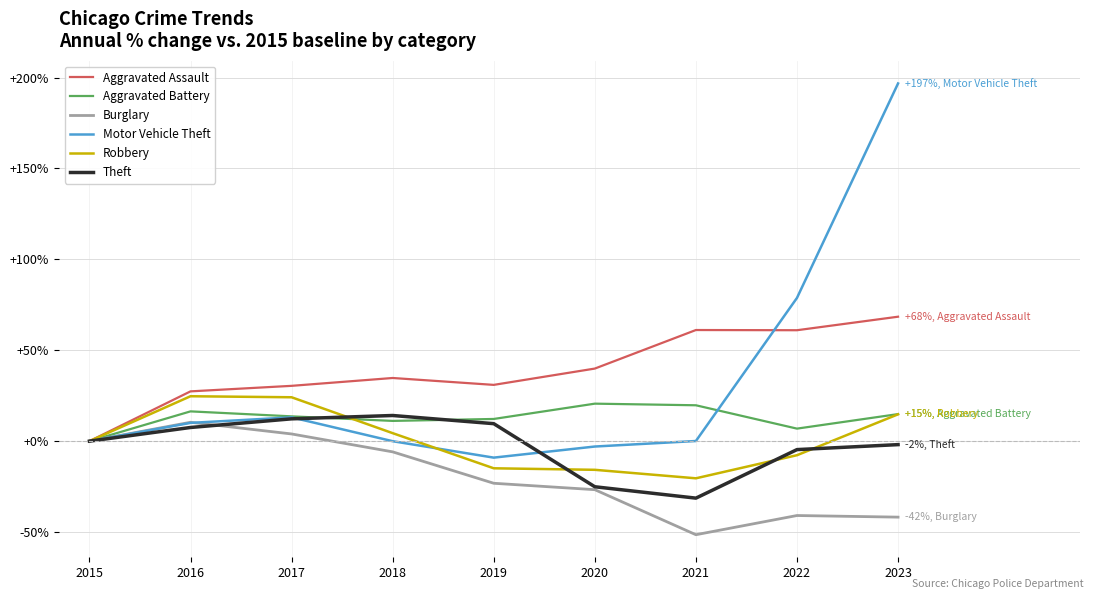

At which category is the sum across all series the highest?

2023